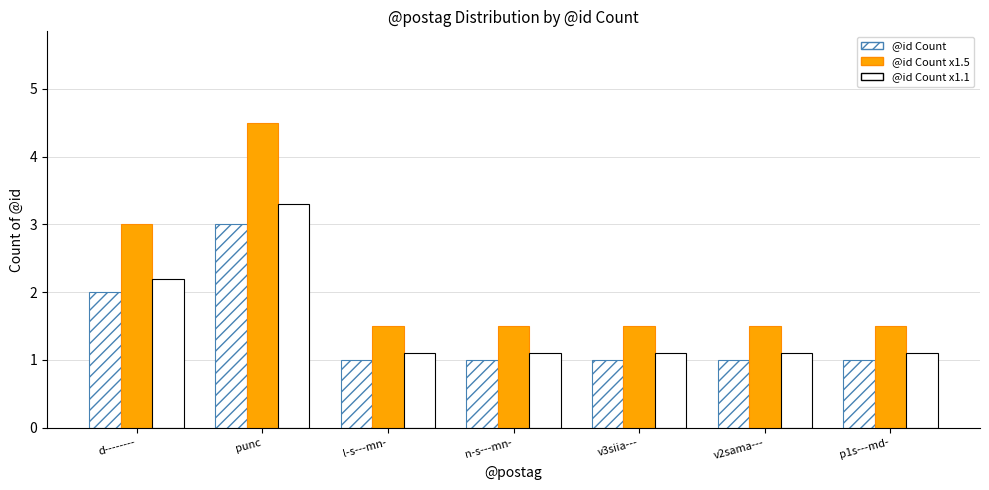

Which category has the lowest value in the @id Count x1.5 series?

l-s---mn-